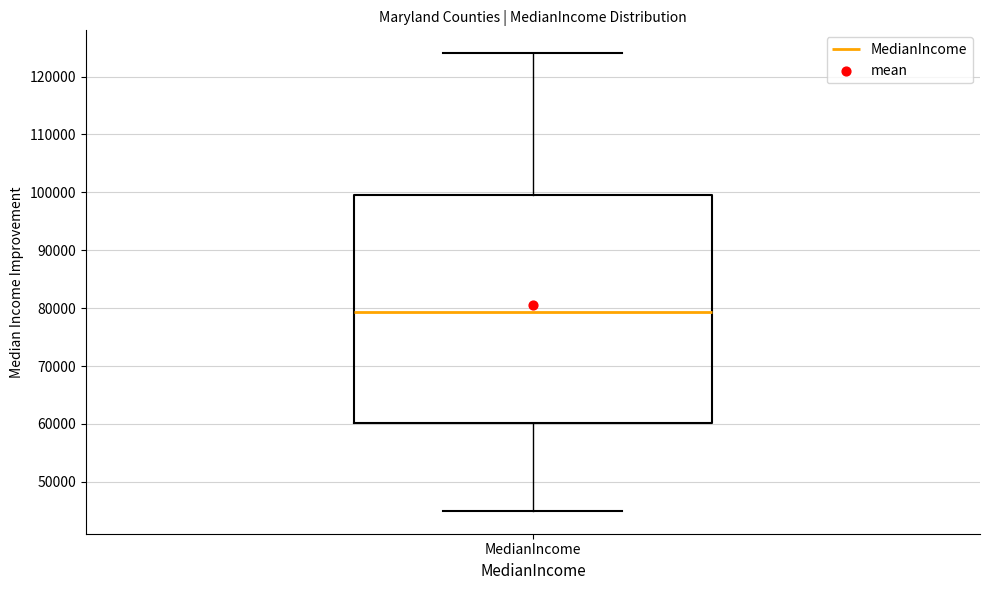

Read this box plot against the y-axis: the position of the median line, the range covered by the box, and the ends of both whiskers. The values are not printed on the chart, so give them approximately, as read against the axis.

median 79000, box 60000 to 100000, whiskers 45000 to 124000